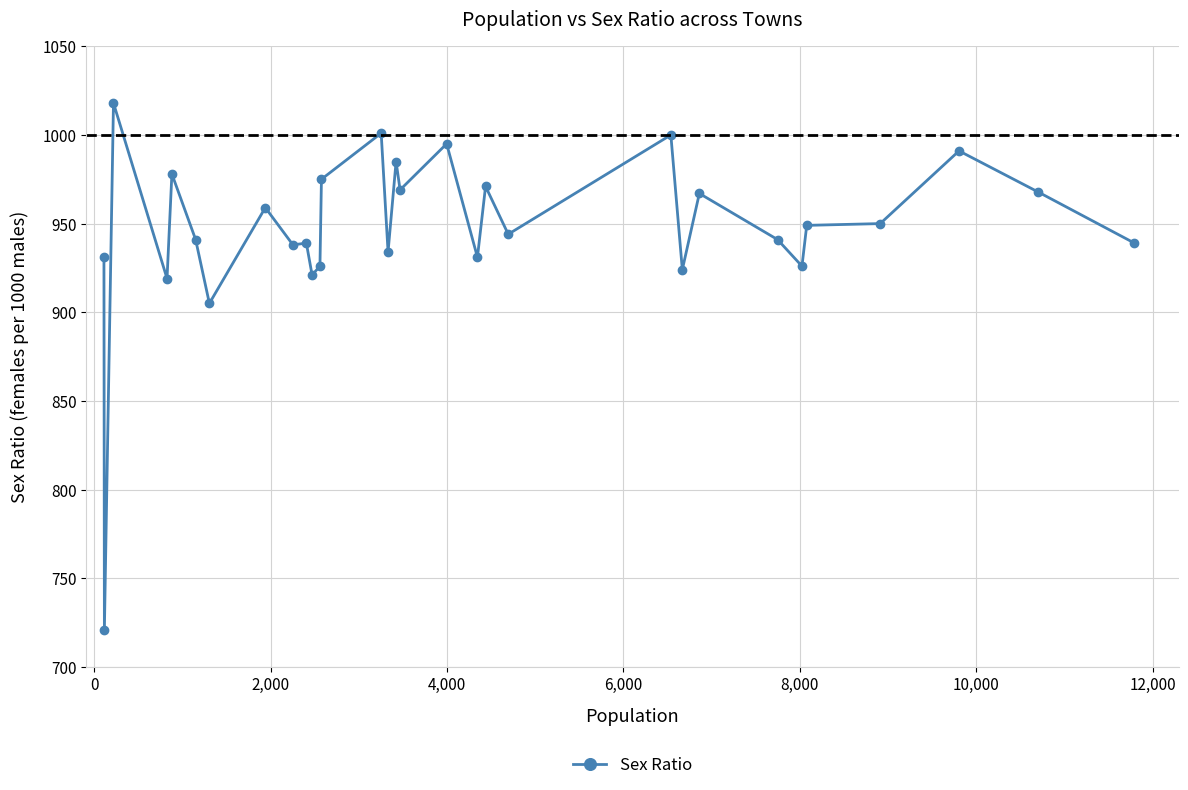

How many interior local valleys (lower than both neighbors) does the data have?

11